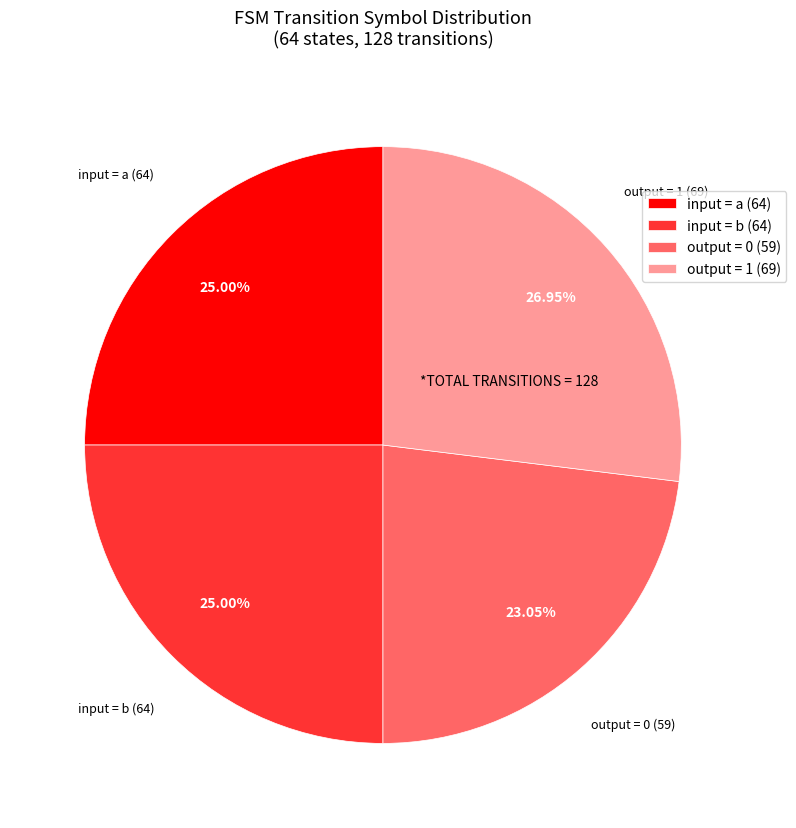

Which slice is the smallest?

output = 0